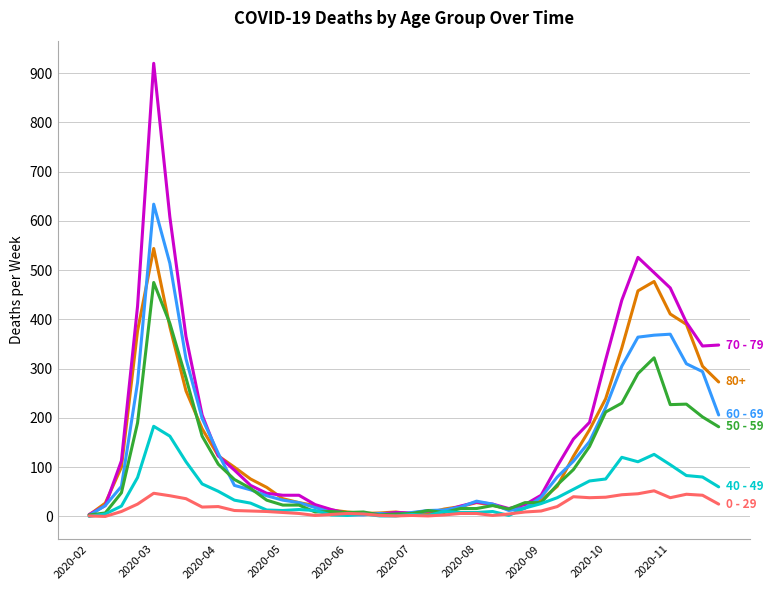

What is the maximum value shown in the chart?

920